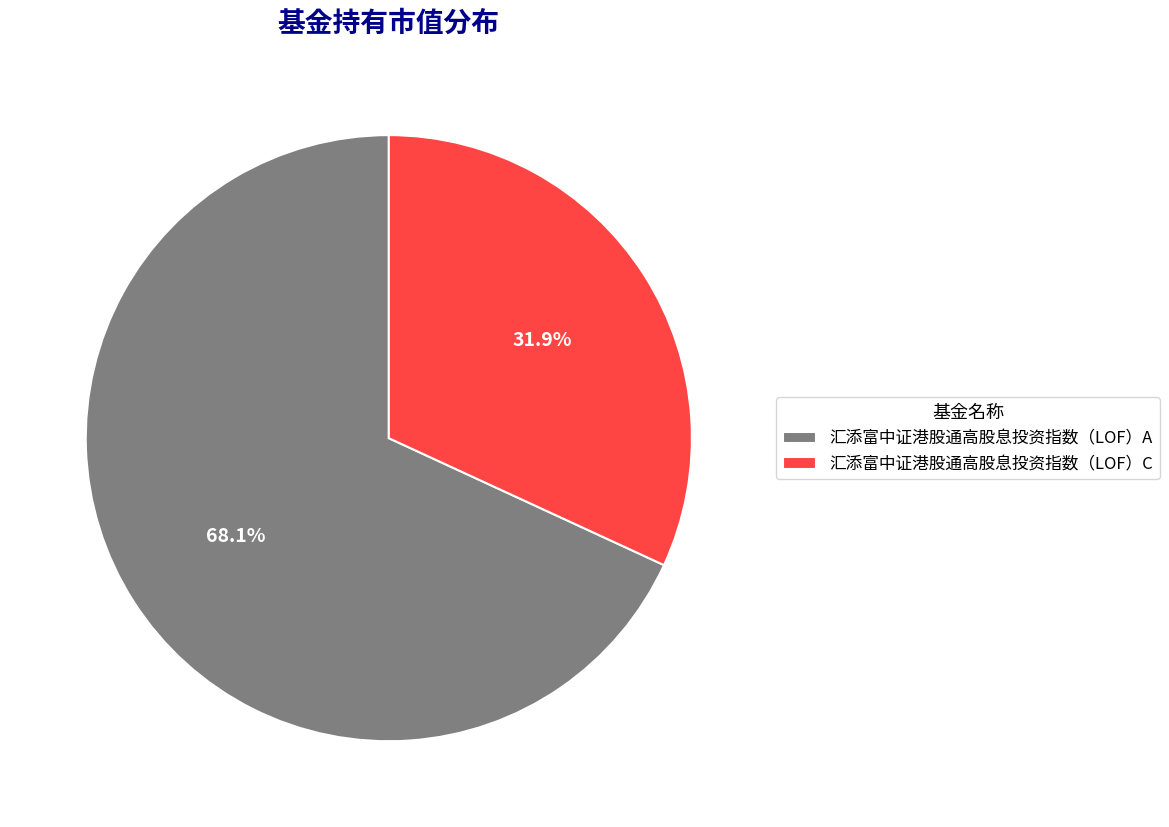

To the nearest percent, what is the difference between the largest and smallest slice percentages?

36%